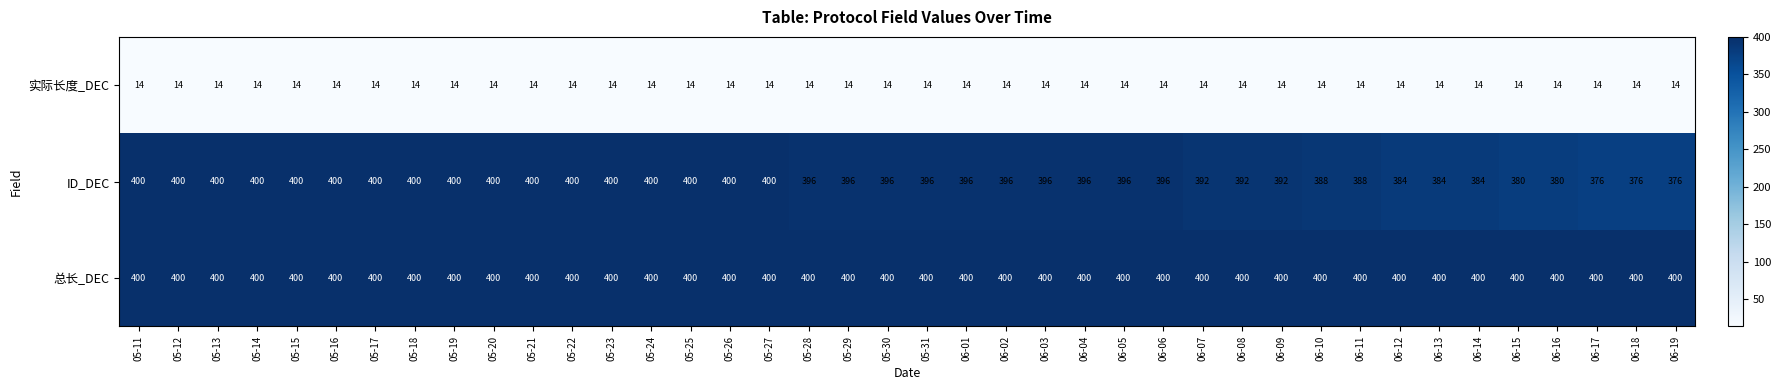

What is the minimum value shown in the chart?

14